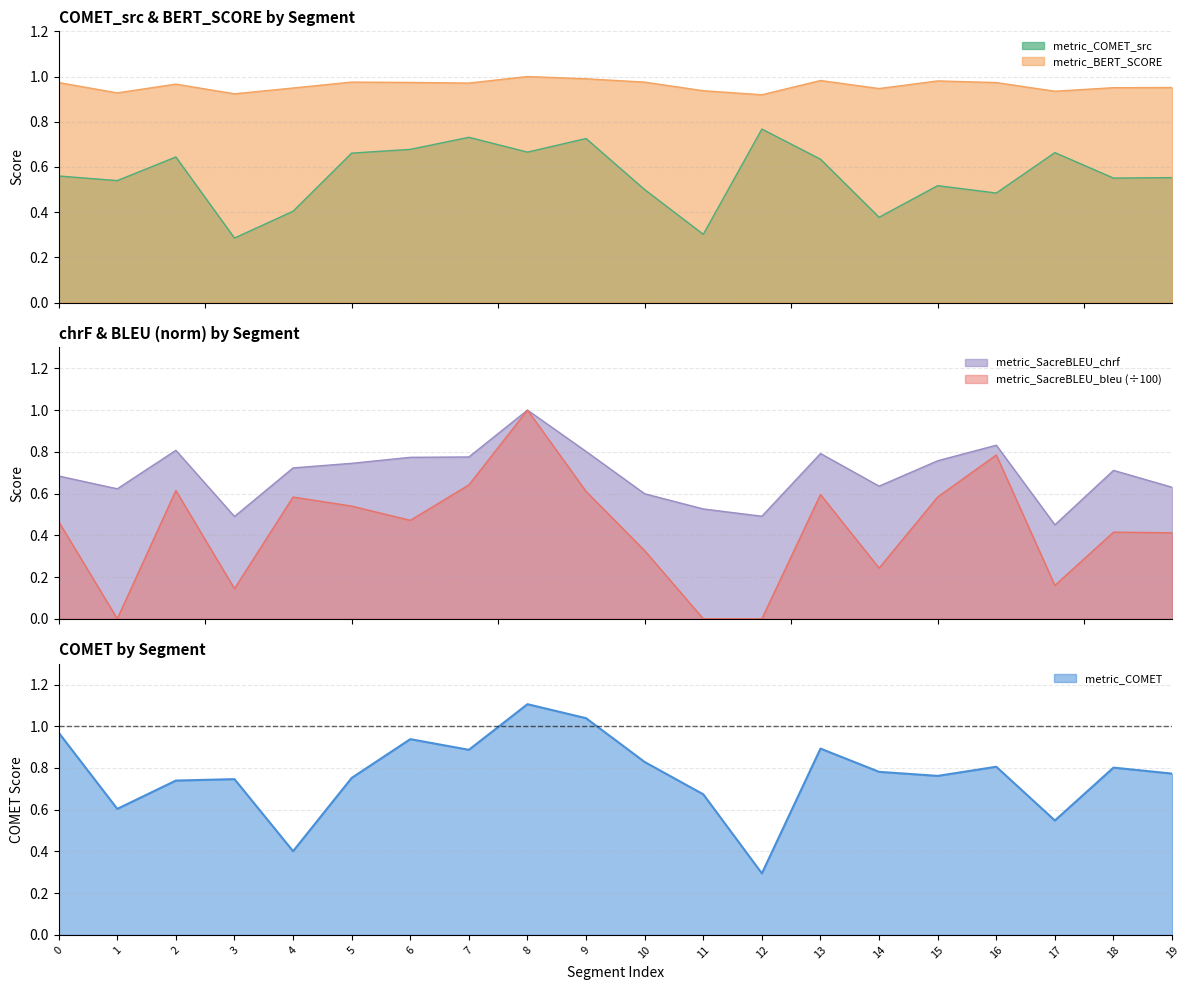

Is it true that metric_SacreBLEU_bleu equals 0.8 at 16?

True